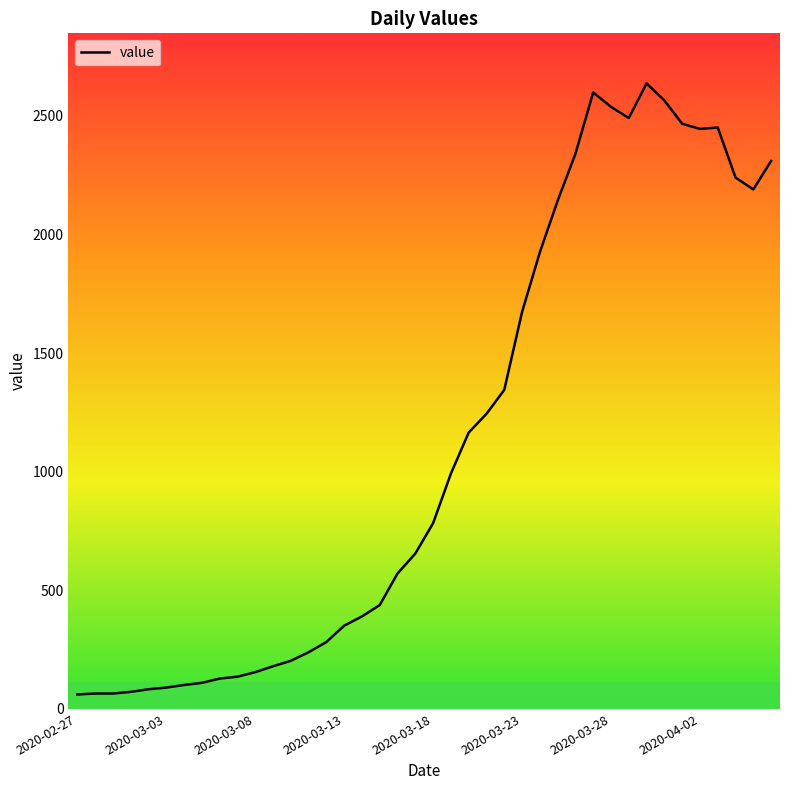

What is the greatest value displayed?

2637